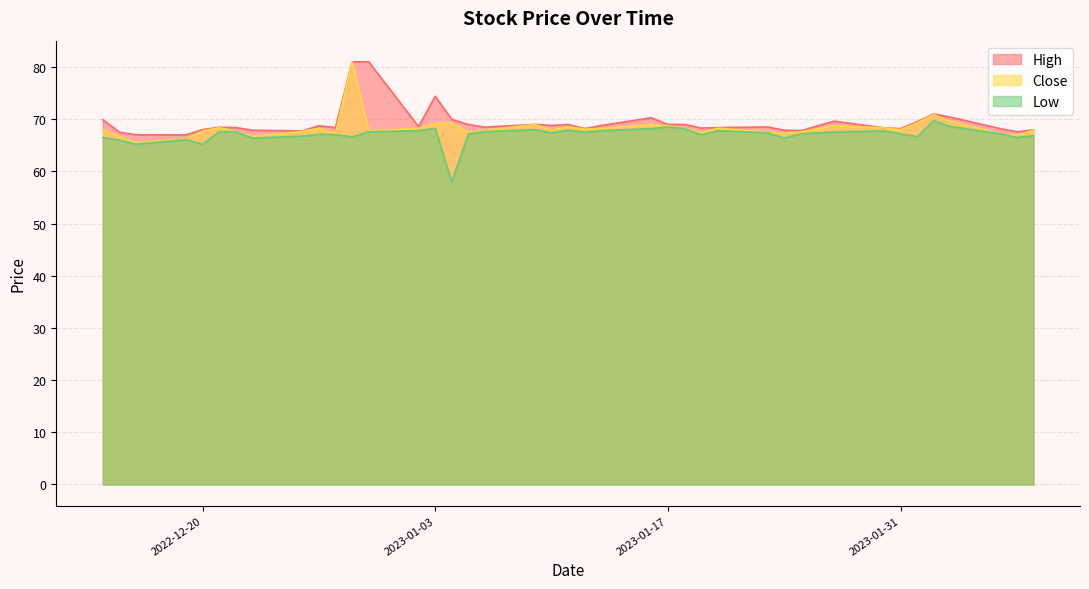

What is the highest value of the High series?

81.0